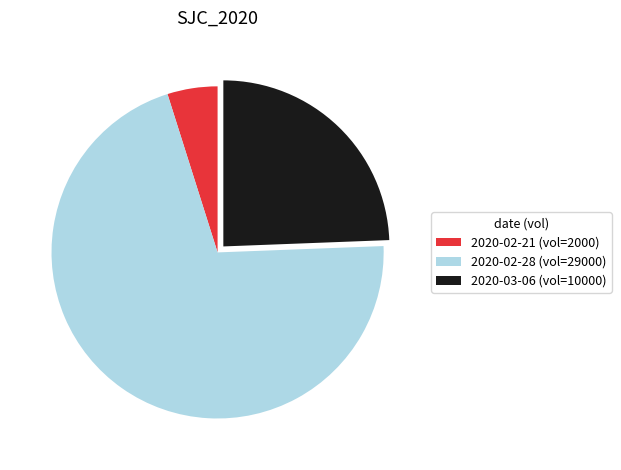

Is the sum of 2020-02-21 and 2020-02-28 greater than half?

Yes